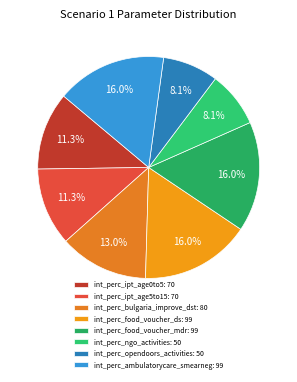

How many segments does this pie chart have?

8